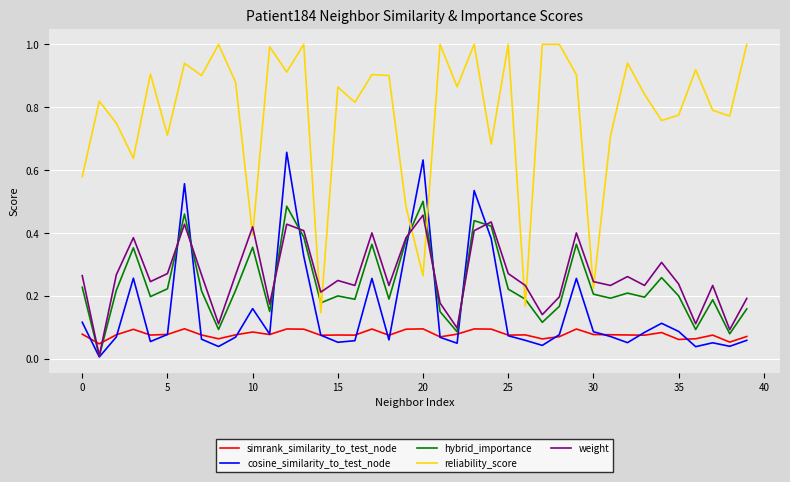

True or false: simrank_similarity_to_test_node and reliability_score intersect in this chart.

False